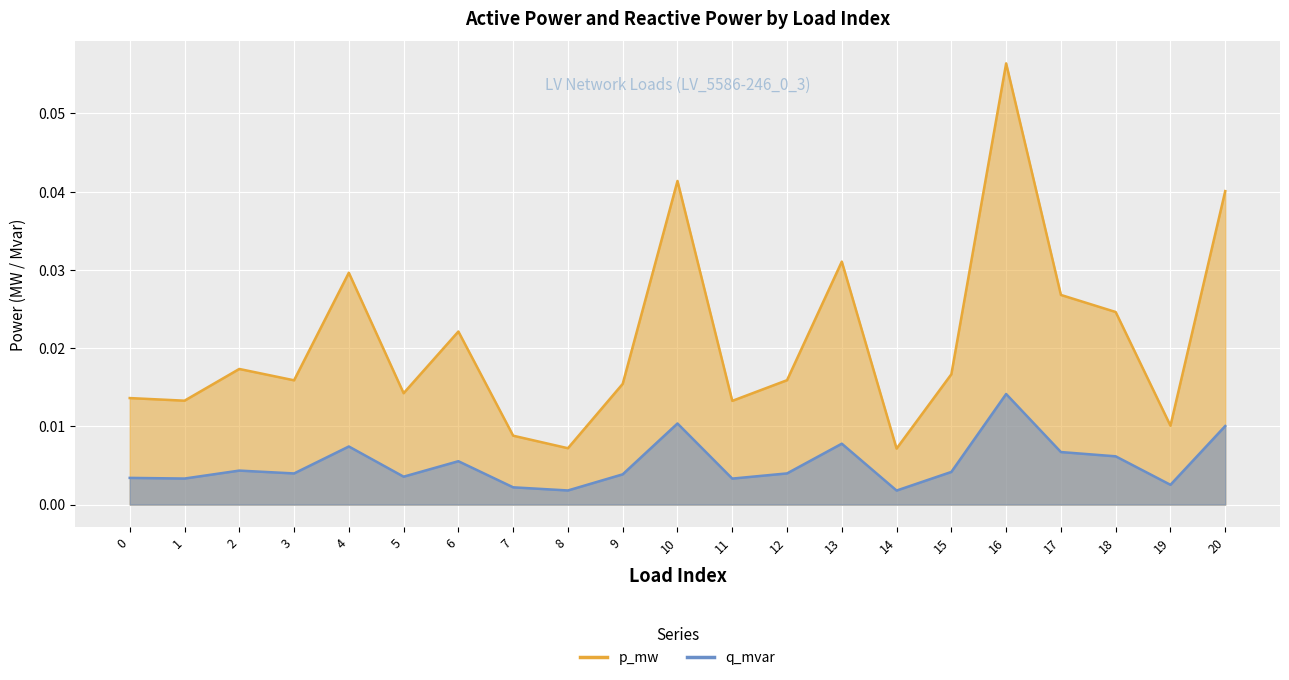

The q_mvar series shows 0.0 at 1. True or false?

False